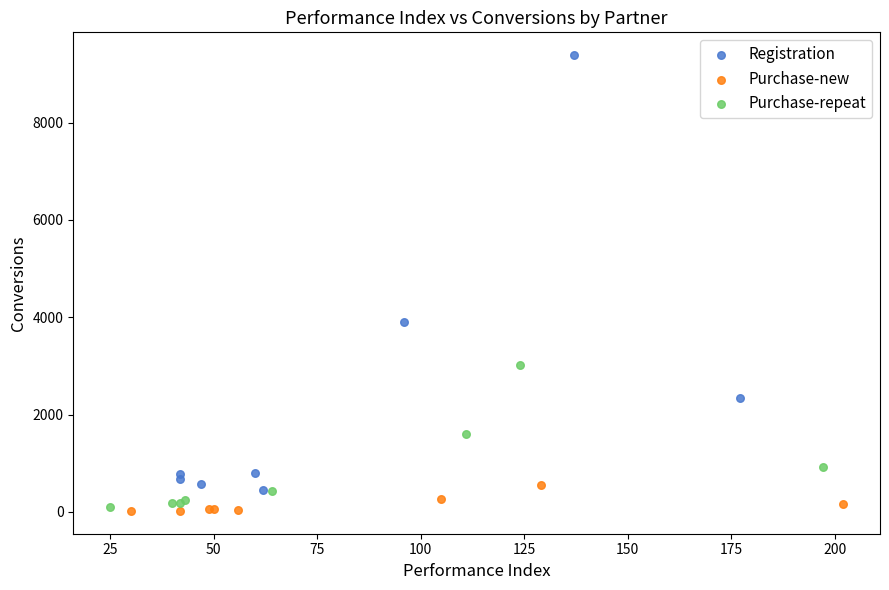

Which series has the widest spread of Y values?

Registration